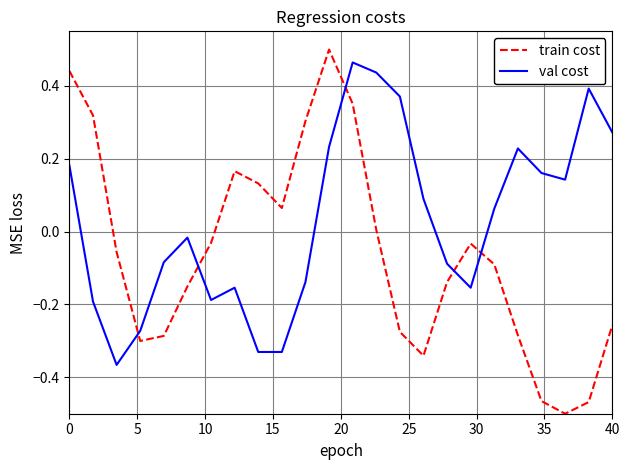

Rank the series by their average value, from highest to lowest.

val cost, train cost